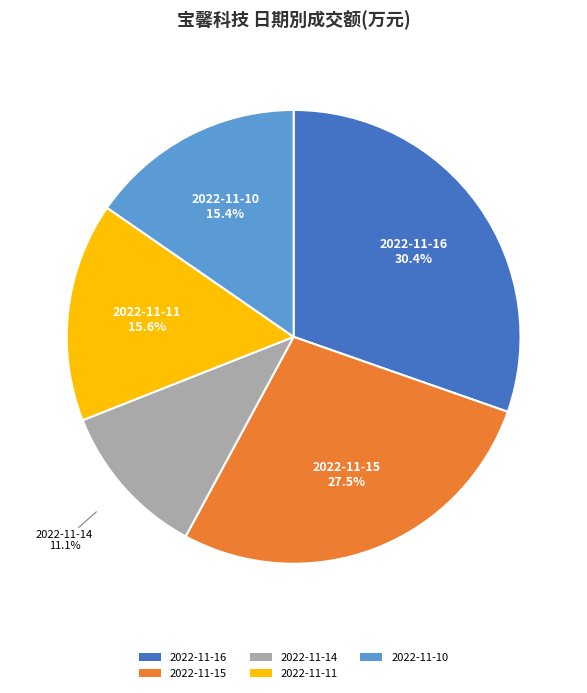

What portion of the pie excludes 2022-11-11?

84.4%